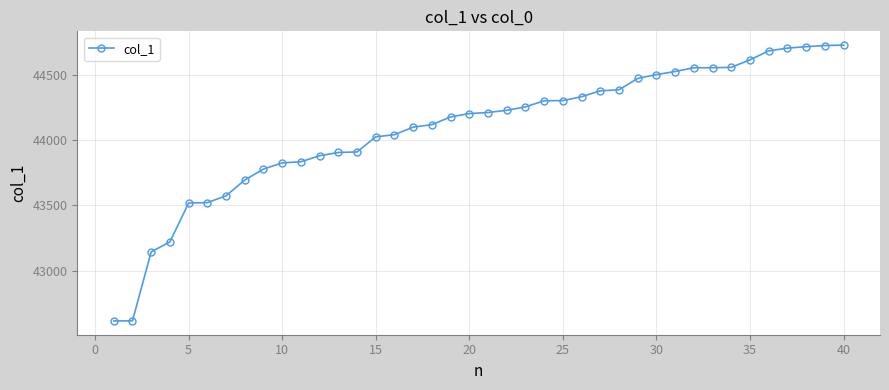

What is the average value?

44085